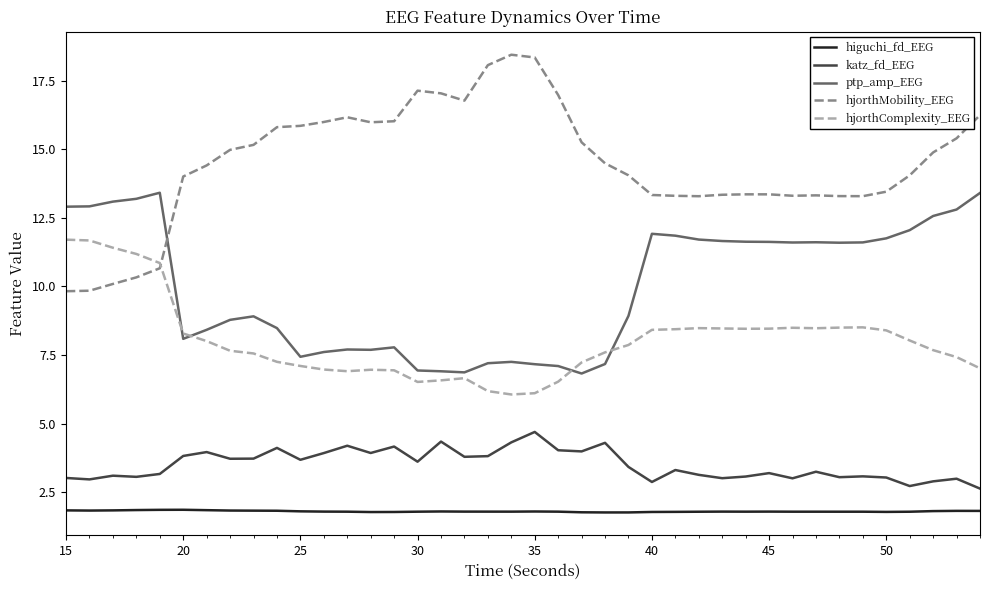

How many intersections are there between hjorthMobility_EEG and ptp_amp_EEG?

1